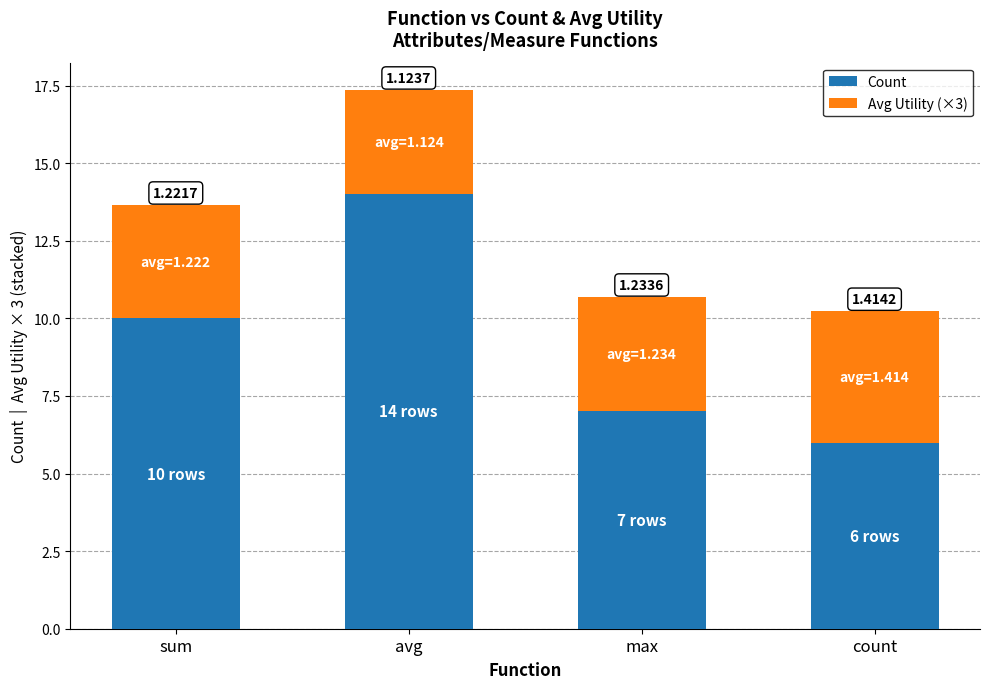

Are the bars horizontal?

No